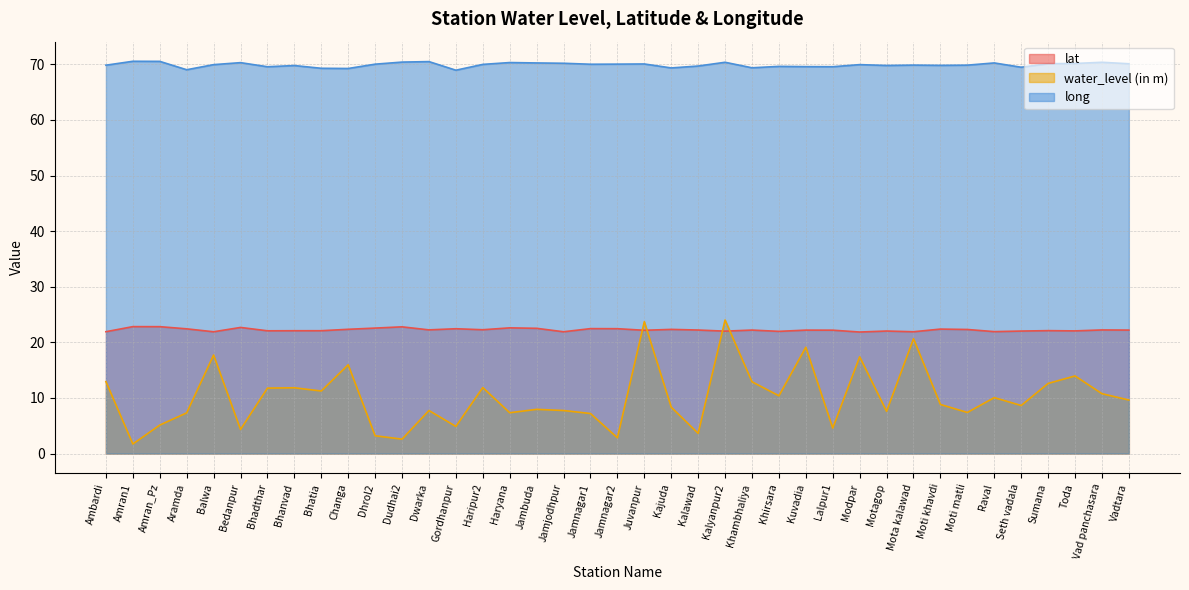

The water_level (in m) series shows 3.6 at Dudhai2. True or false?

False